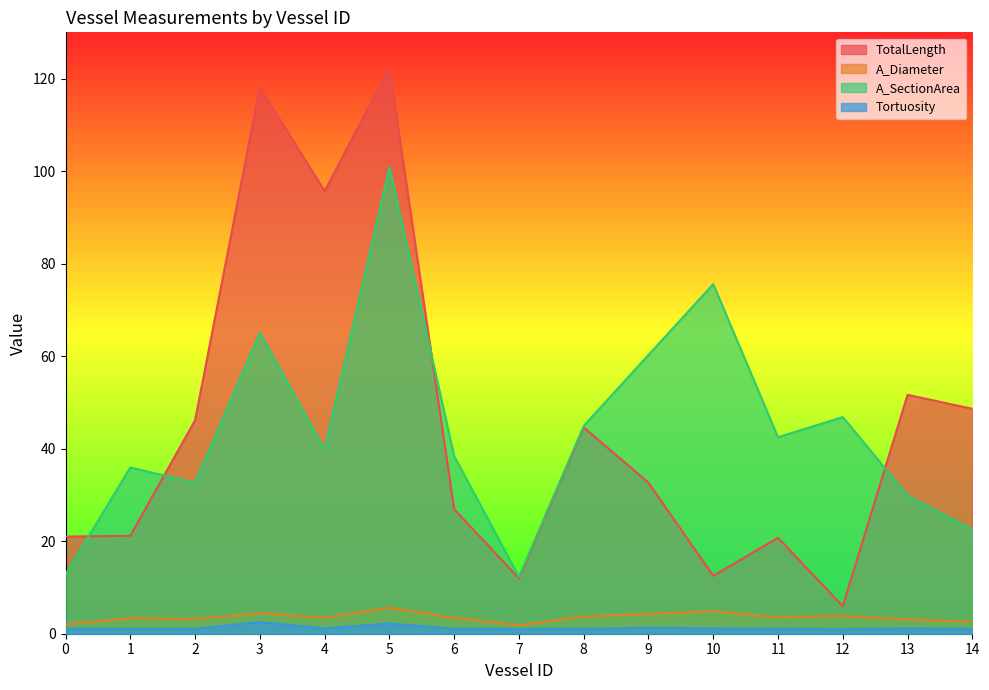

Reading left to right, list all the values displayed in this chart.

TotalLength: 0=21.0	1=21.2	2=46.1	3=118.1	4=95.7	5=122.3	6=26.9	7=12.0	8=44.6	9=32.6	10=12.5	11=20.7	12=6.0	13=51.6	14=48.6
A_Diameter: 0=2.0	1=3.4	2=3.2	3=4.4	4=3.5	5=5.6	6=3.4	7=1.8	8=3.7	9=4.3	10=4.9	11=3.6	12=3.9	13=3.1	14=2.6
A_SectionArea: 0=12.8	1=35.9	2=32.6	3=65.1	4=39.8	5=100.9	6=38.4	7=12.3	8=44.9	9=60.3	10=75.6	11=42.5	12=46.8	13=29.9	14=22.5
Tortuosity: 0=1.1	1=1.0	2=1.1	3=2.5	4=1.2	5=2.2	6=1.1	7=1.0	8=1.1	9=1.3	10=1.2	11=1.1	12=1.0	13=1.2	14=1.0